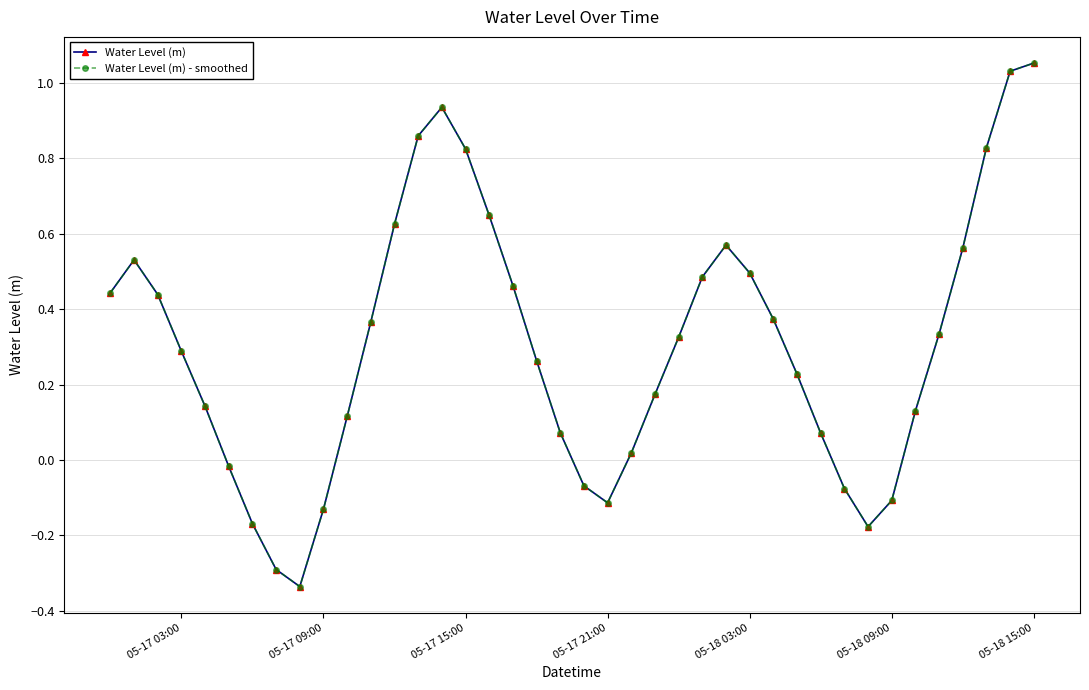

Is this an area chart (filled region under the line)?

No